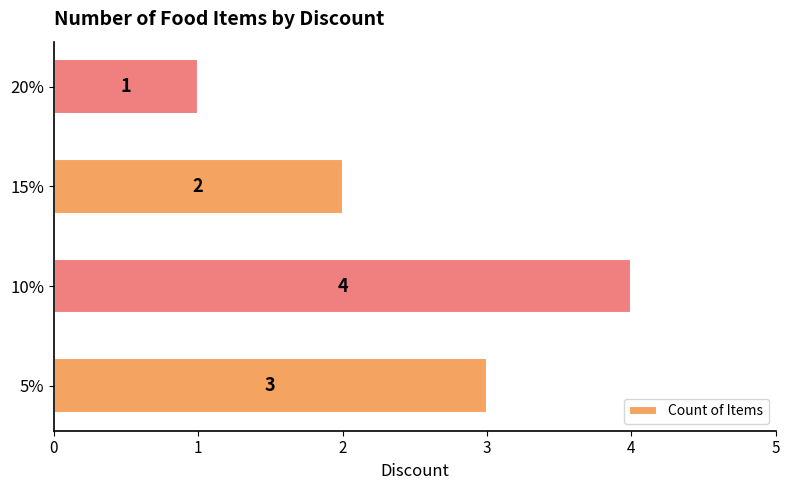

Which category has the highest value across all series?

10%